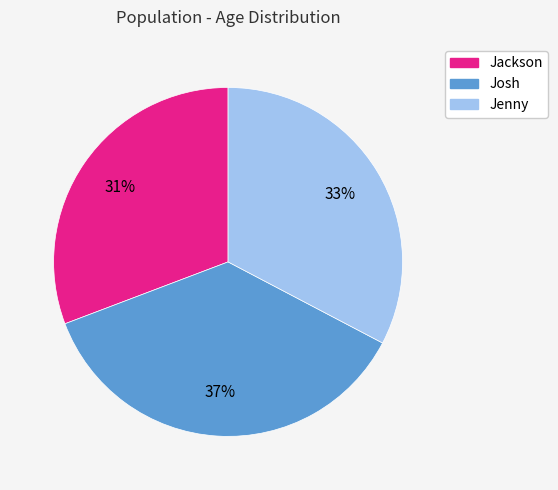

How many segments does this pie chart have?

3